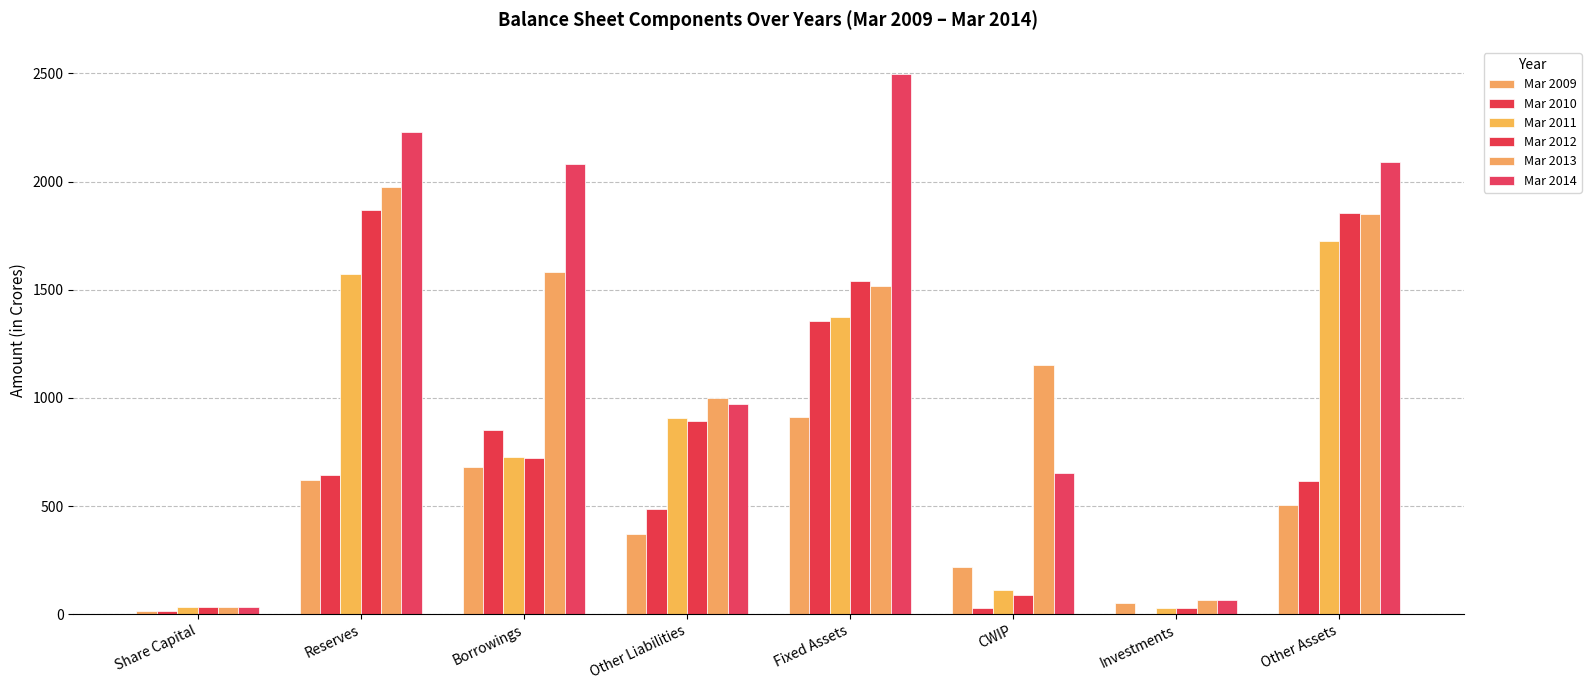

At which label does Mar 2014 first exceed 2079?

Reserves